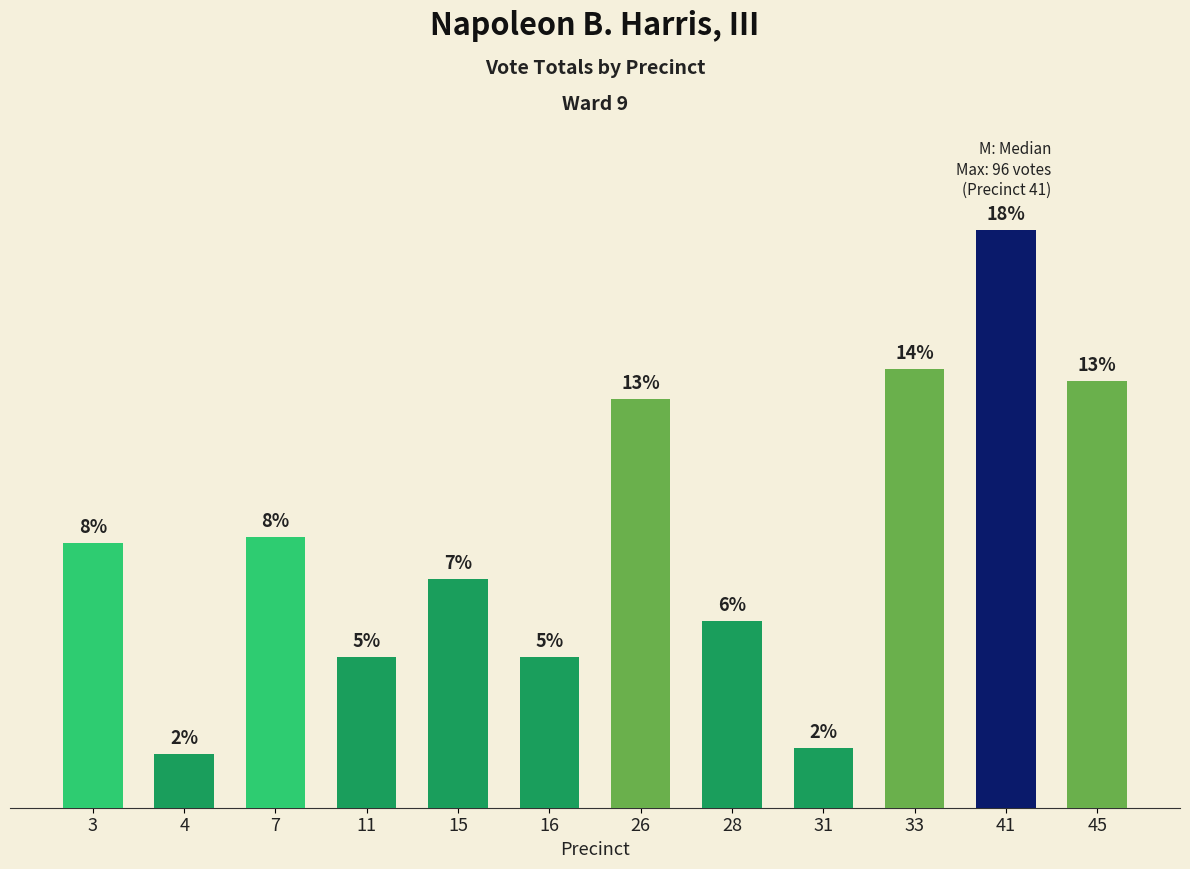

Reading left to right, what are all the values shown in this chart?

44	9	45	25	38	25	68	31	10	73	96	71